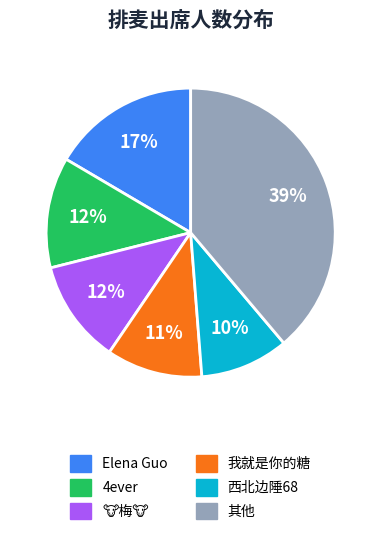

Approximately how many times larger is the value at 西北边陲68 compared to 4ever?

0.8